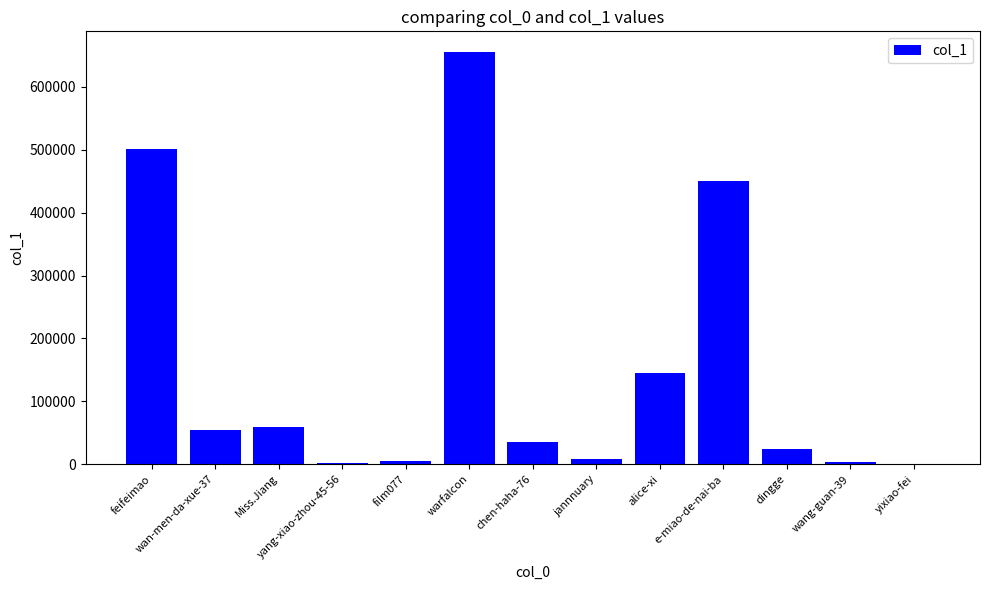

What is the maximum value shown in the chart?

655645